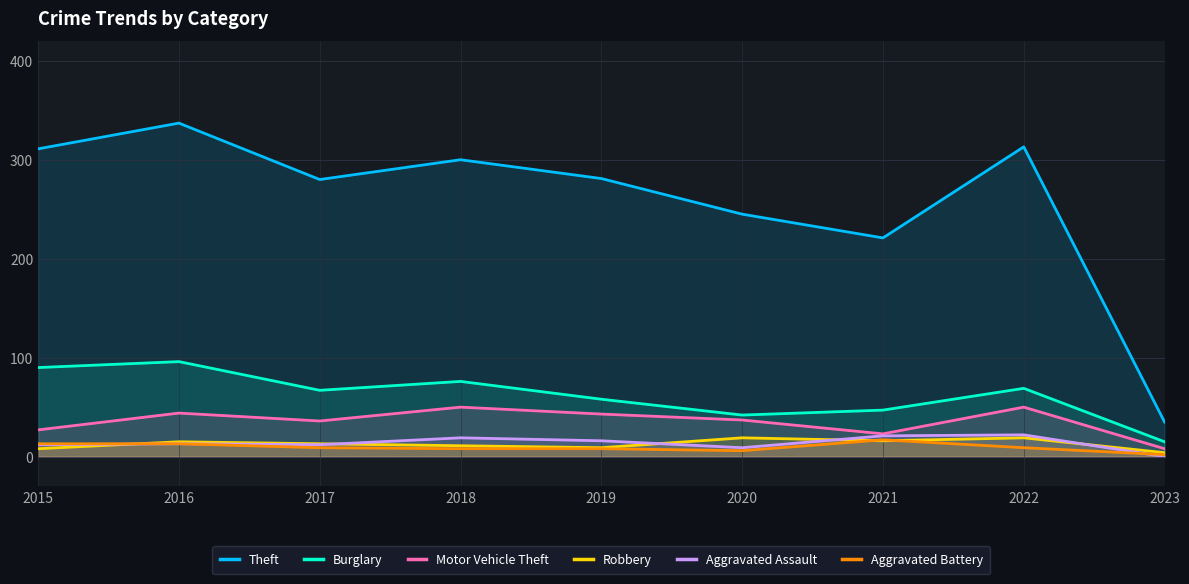

Between which two adjacent categories do Aggravated Assault and Robbery first intersect?

2015 and 2016